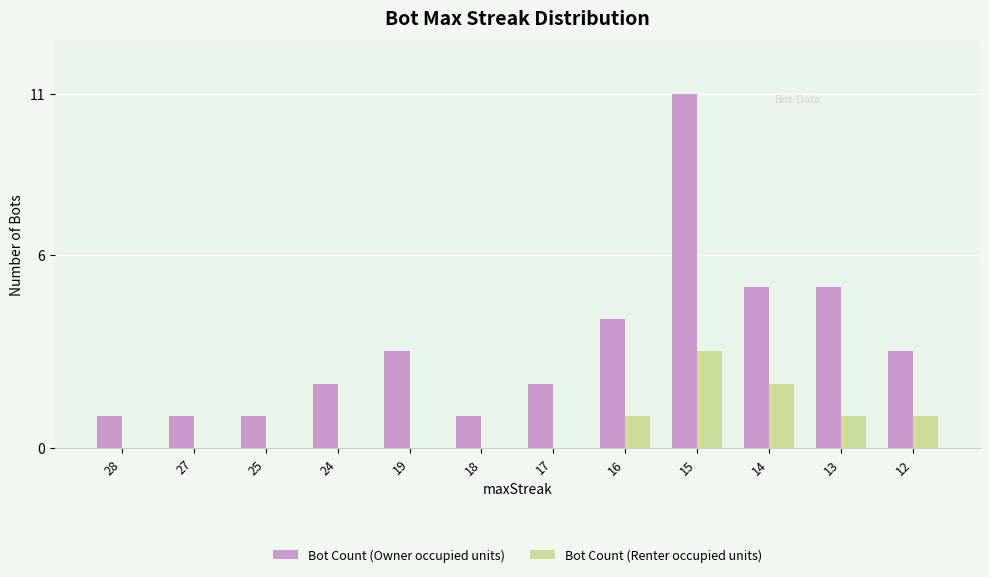

What is the sum of the Bot Count (Owner occupied units) values at 27 and 13?

6